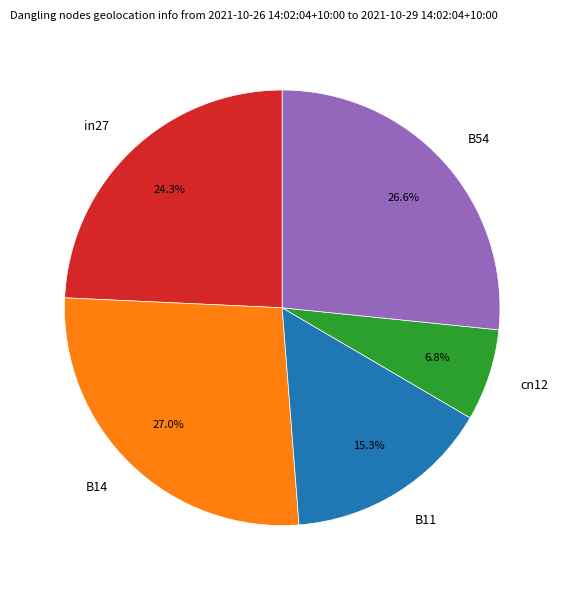

Between B11 and B54, which is larger?

B54